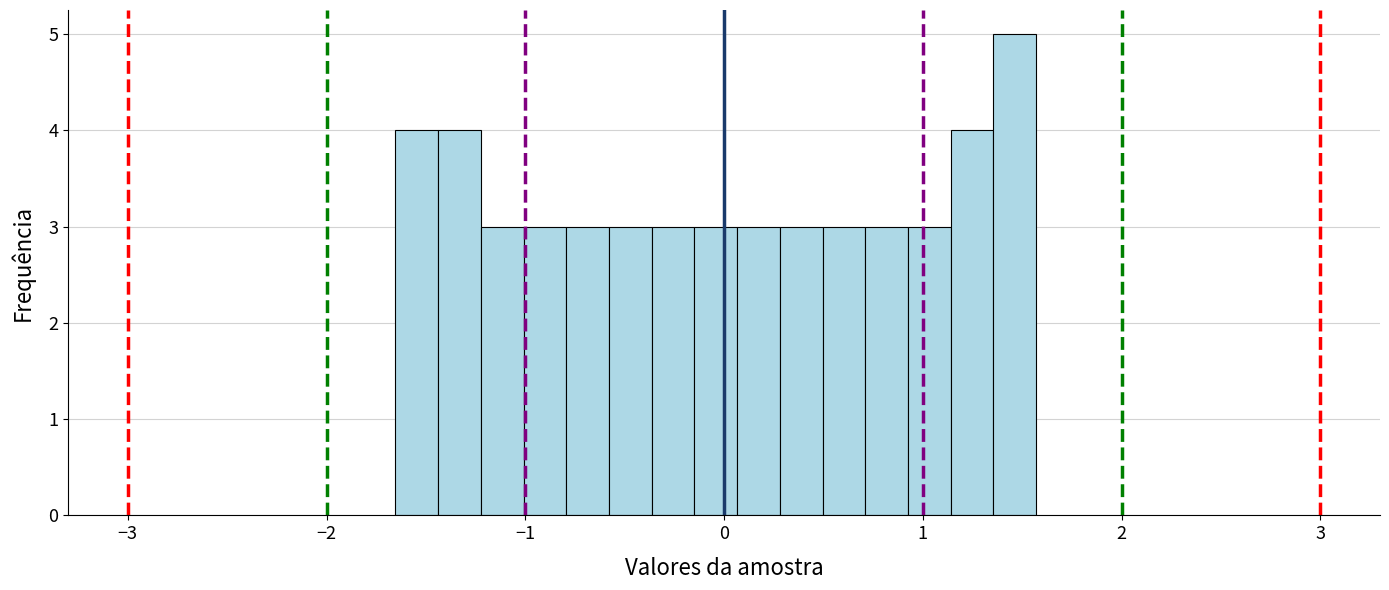

Read against the x-axis, roughly where is the centre of the tallest bar?

1.5